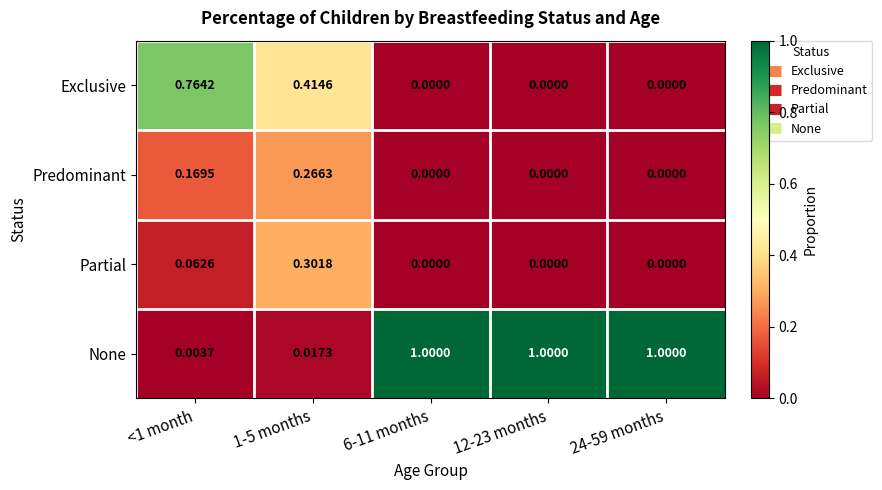

List the series in order of their peak value, lowest first.

Predominant, Partial, Exclusive, None